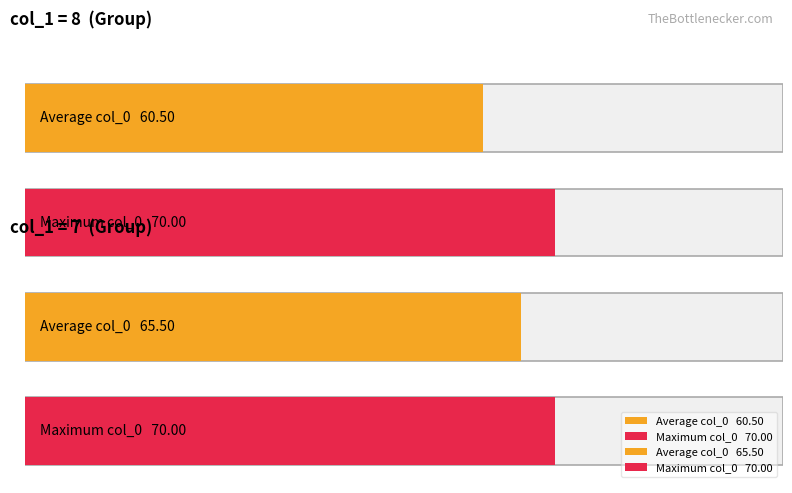

Between col_1=7 and col_1=8, which is larger?

col_1=7